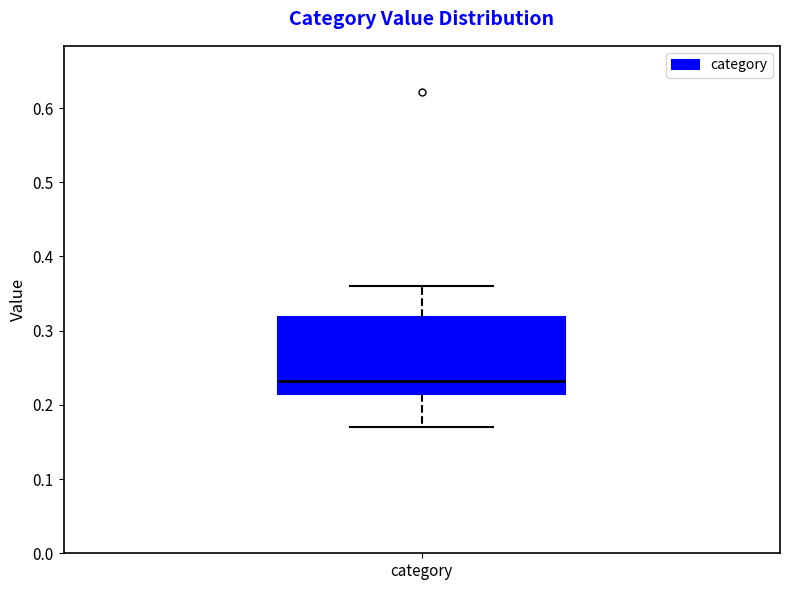

Where does the lower whisker of the box for category end on the y-axis? The values are not printed on the chart, so give them approximately, as read against the axis.

0.17